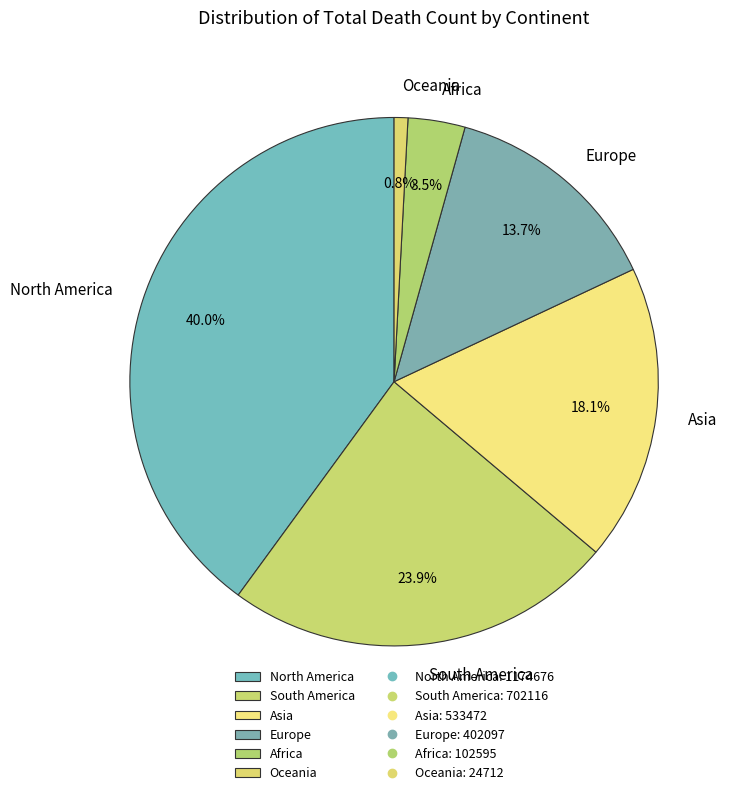

True or false: Asia accounts for 18% of the total.

True